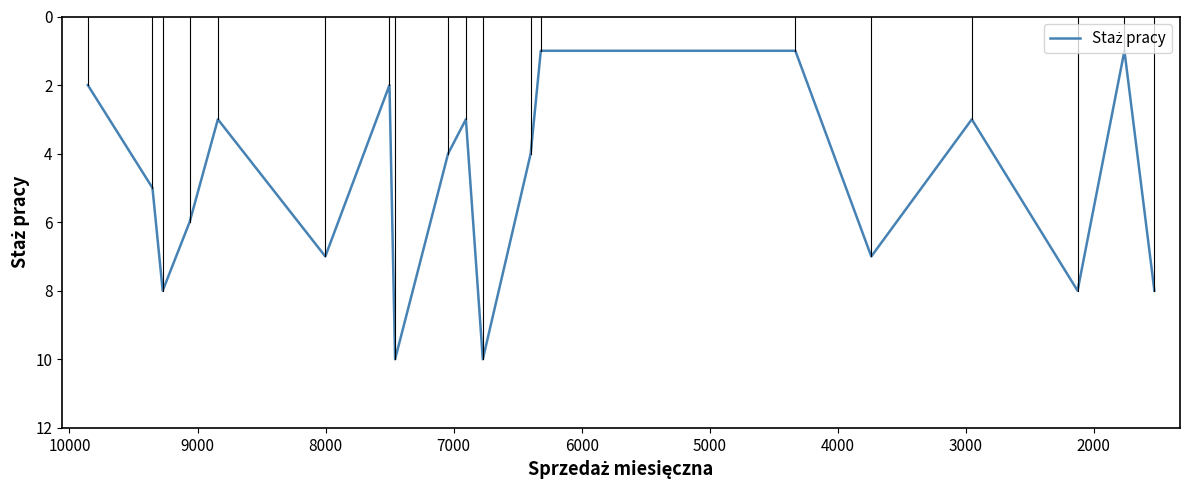

Is it true that the value at 11 is 6?

False